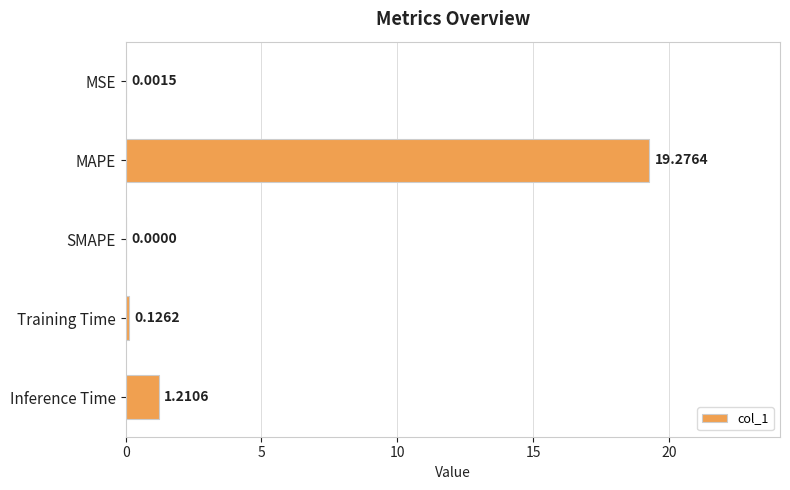

Which label corresponds to the largest value in the chart?

MAPE